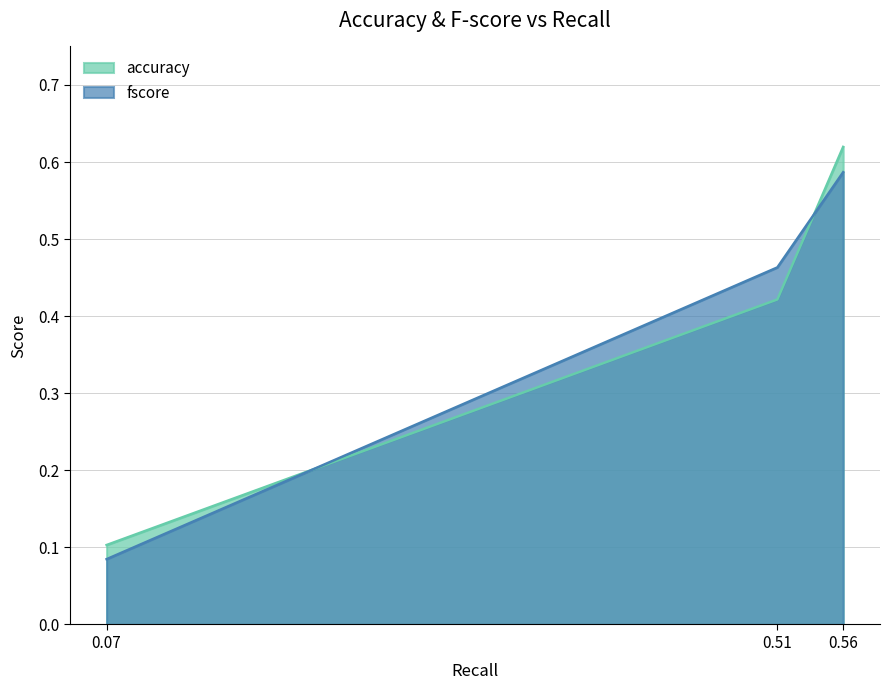

Does the chart have visible grid lines?

Yes